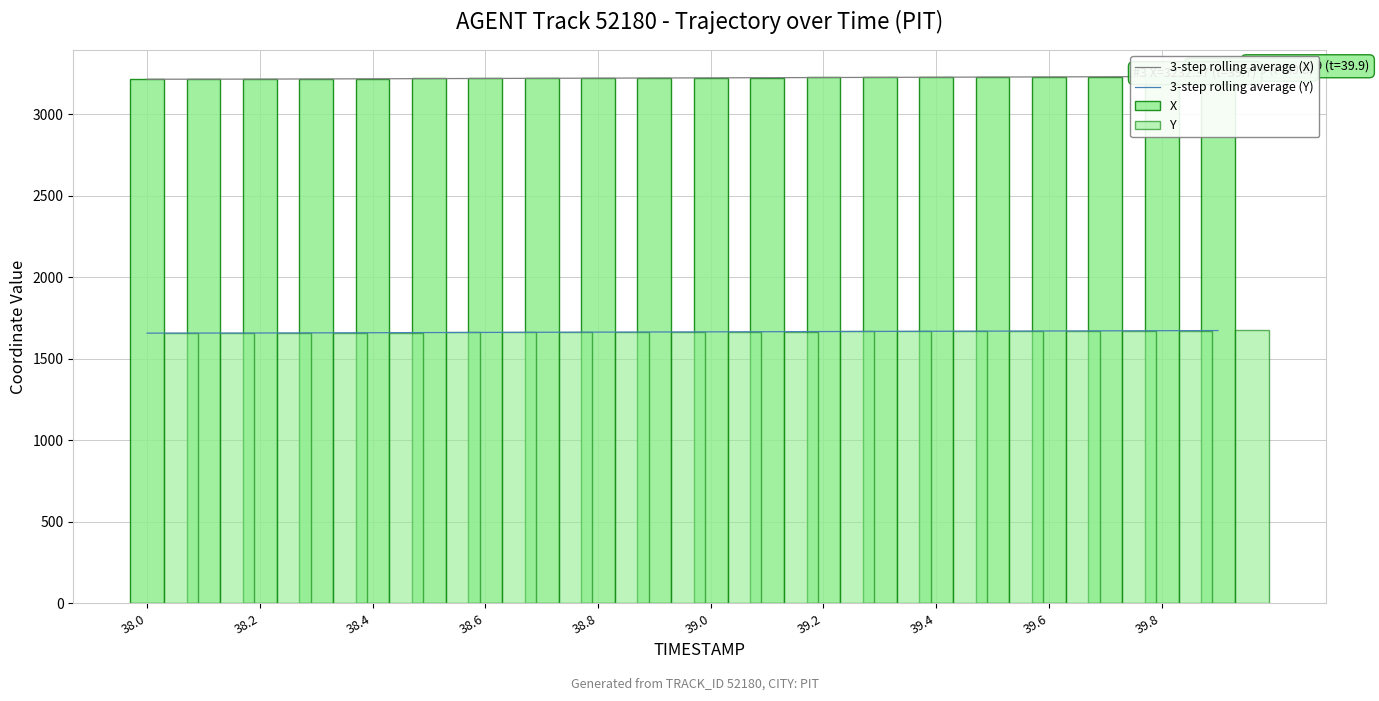

The value of 3-step rolling average (Y) at 39.0 is 1665.8. True or false?

True